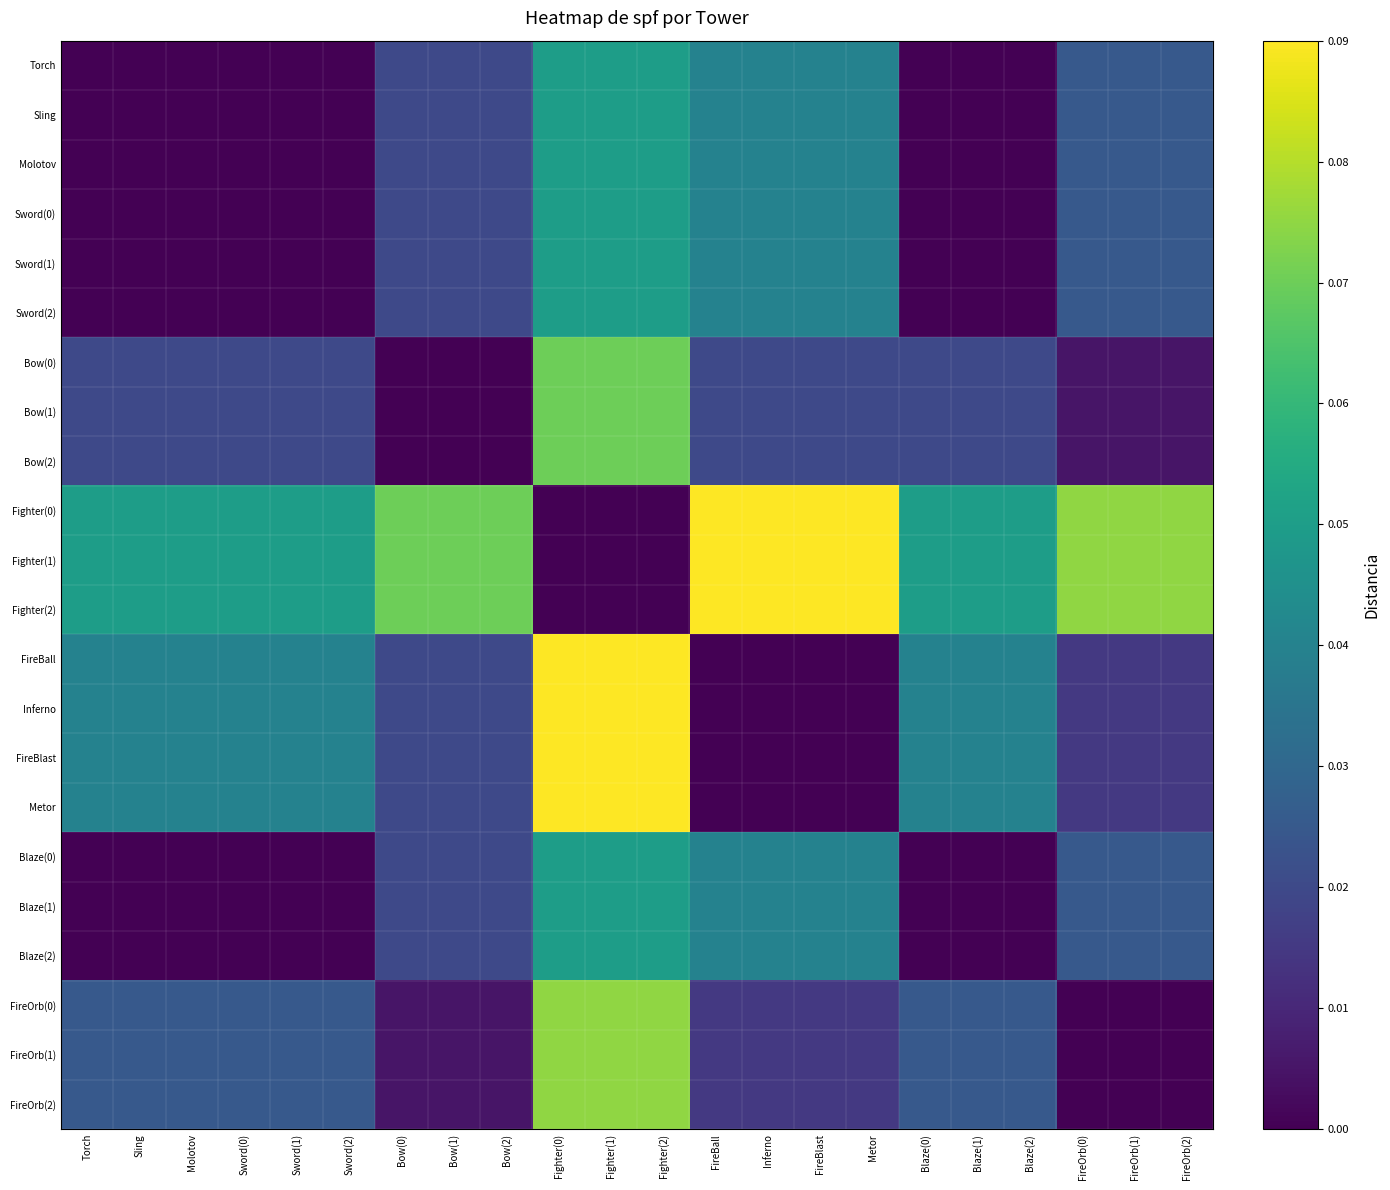

At Fighter(0), list the series in order from smallest to largest.

Fighter(0), Fighter(1), Fighter(2), Torch, Sling, Molotov, Sword(0), Sword(1), Sword(2), Blaze(0), Blaze(1), Blaze(2), Bow(0), Bow(1), Bow(2), FireOrb(0), FireOrb(1), FireOrb(2), FireBall, Inferno, FireBlast, Metor